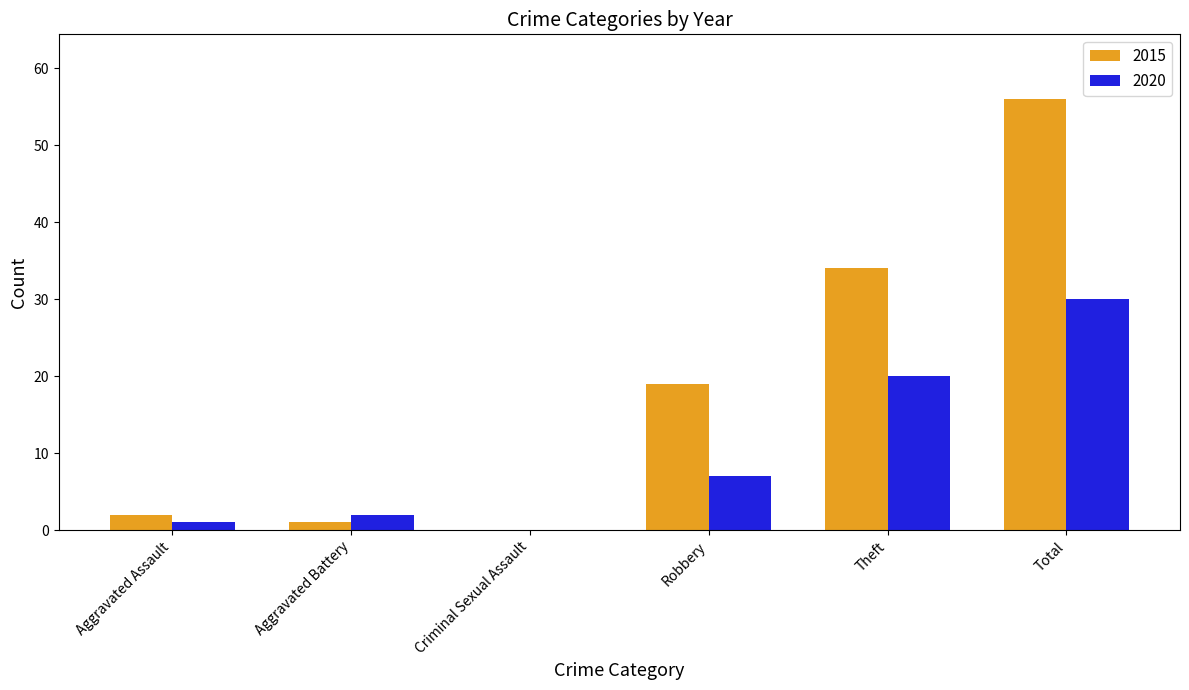

Reading left to right, extract all data points from this chart.

2015: Aggravated Assault=2	Aggravated Battery=1	Criminal Sexual Assault=0	Robbery=19	Theft=34	Total=56
2020: Aggravated Assault=1	Aggravated Battery=2	Criminal Sexual Assault=0	Robbery=7	Theft=20	Total=30